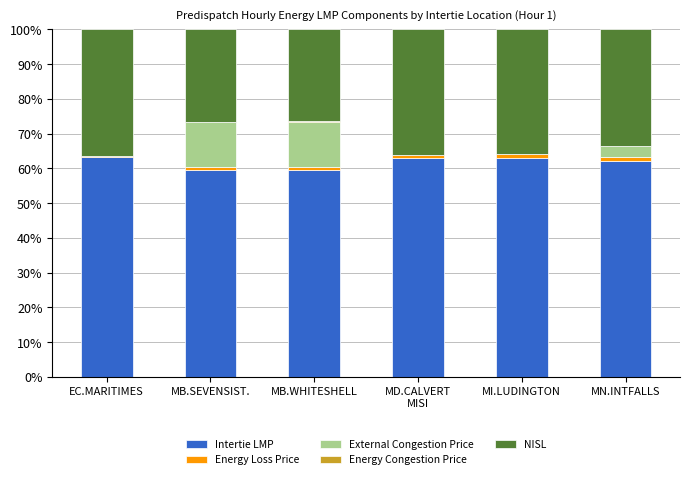

What is the sum of all Intertie LMP values?

370.5